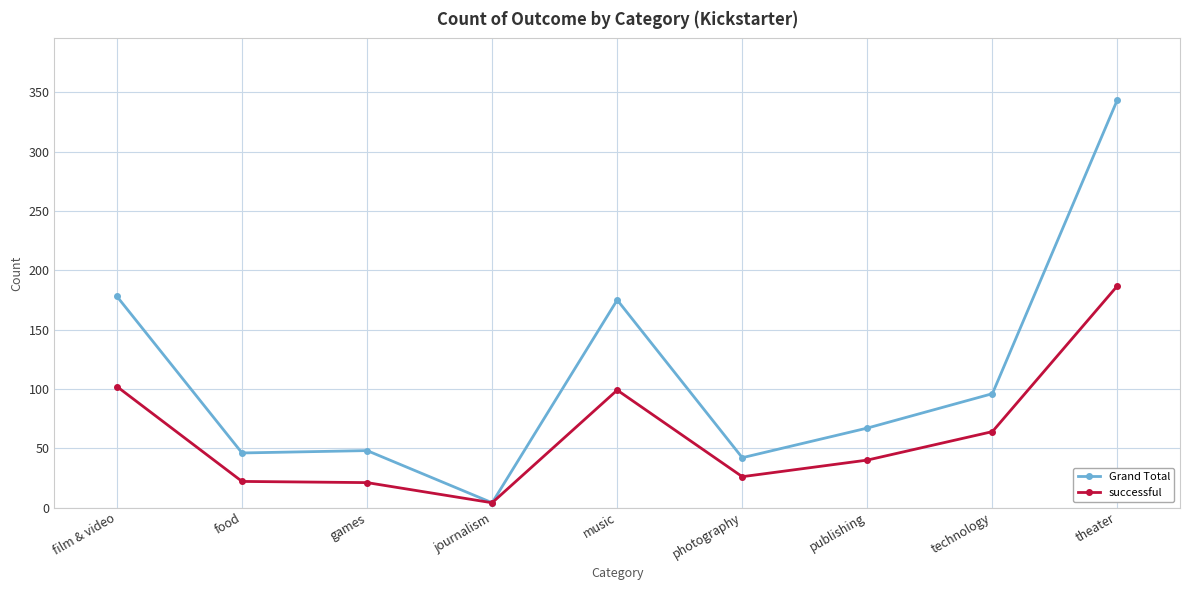

Count the number of categories in the chart.

9